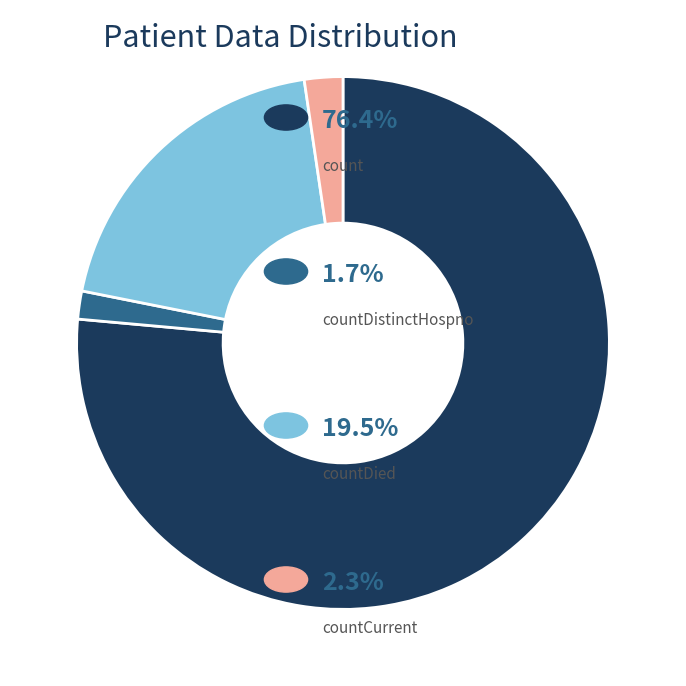

Is there any slice that represents more than half of the pie?

Yes